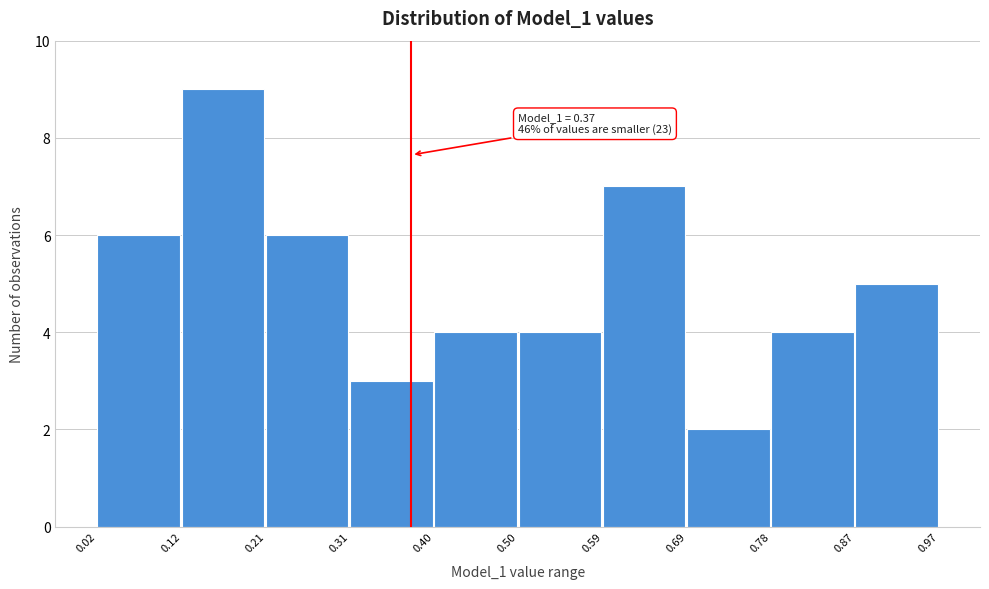

Over which range of the x-axis is the bar tallest?

0.12 to 0.21